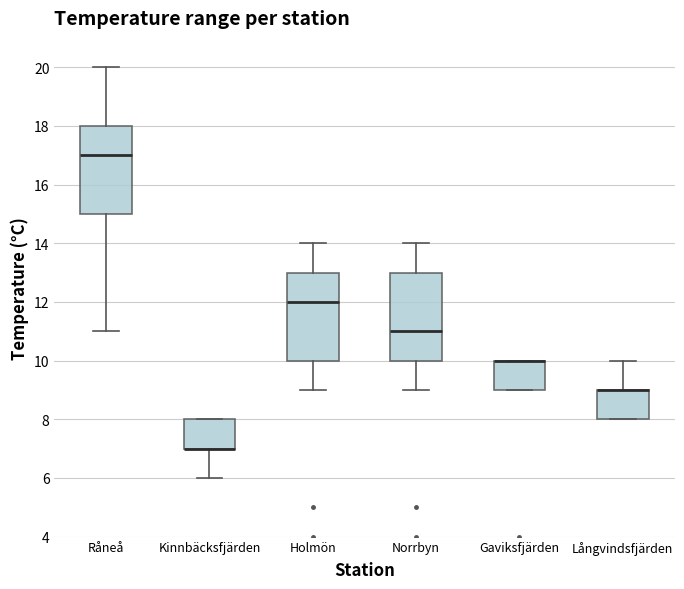

Reading left to right, read every box against the y-axis: the position of its median line, the range the box covers, and the ends of its whiskers. The values are not printed on the chart, so give them approximately, as read against the axis.

Råneå: median 17, box 15 to 18, whiskers 11 to 20
Kinnbäcksfjärden: median 7 (drawn on the box's lower edge), box 7 to 8, whiskers 6 to 8
Holmön: median 12, box 10 to 13, whiskers 9 to 14
Norrbyn: median 11, box 10 to 13, whiskers 9 to 14
Gaviksfjärden: median 10 (drawn on the box's upper edge), box 9 to 10, whiskers 9 to 10
Långvindsfjärden: median 9 (drawn on the box's upper edge), box 8 to 9, whiskers 8 to 10